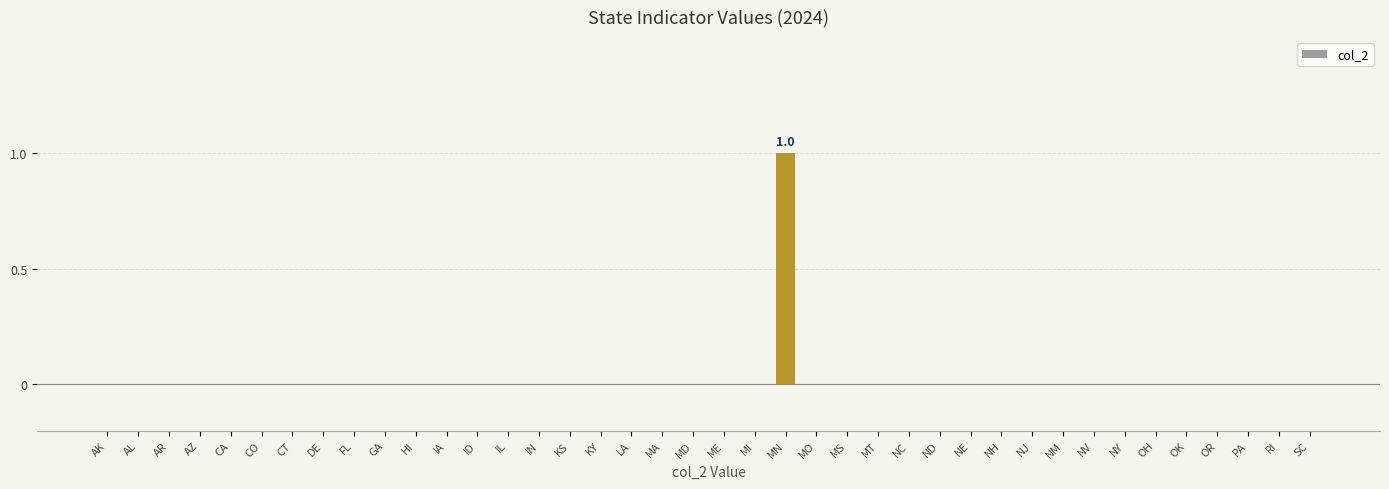

The chart shows a value of 0 at DE. True or false?

True